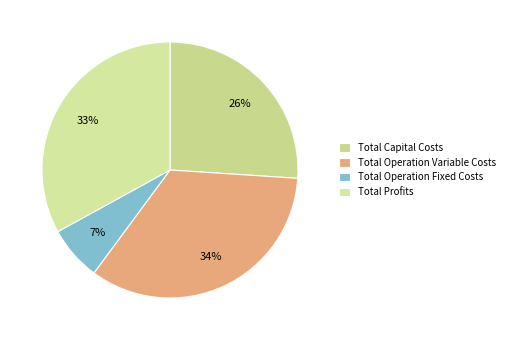

Does Total Operation Fixed Costs represent more than half of the total?

No